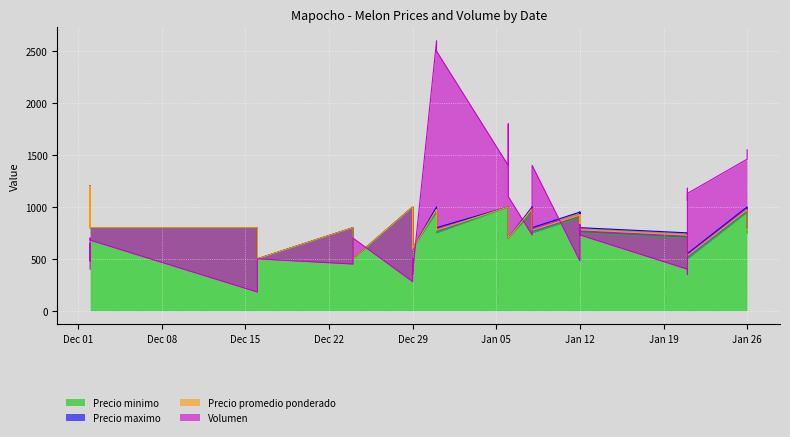

At which category does the chart reach its minimum across all series?

2020-12-16